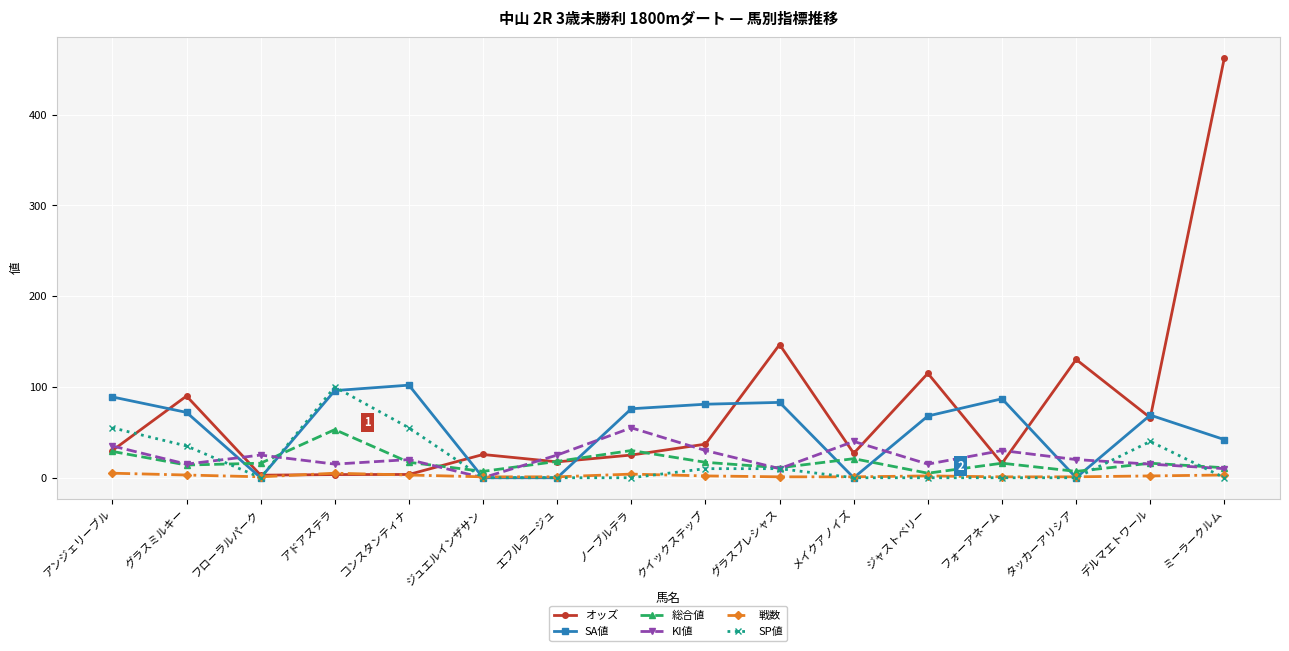

How many data points in 戦数 are less than 2?

7